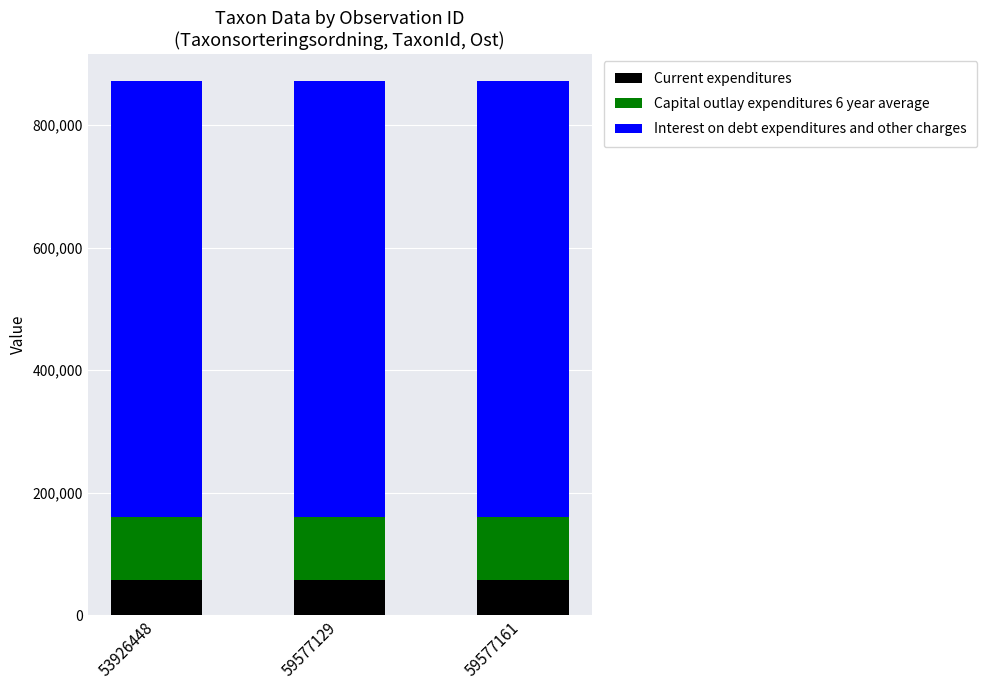

True or false: Current expenditures has a value of 56717 at 53926448.

True